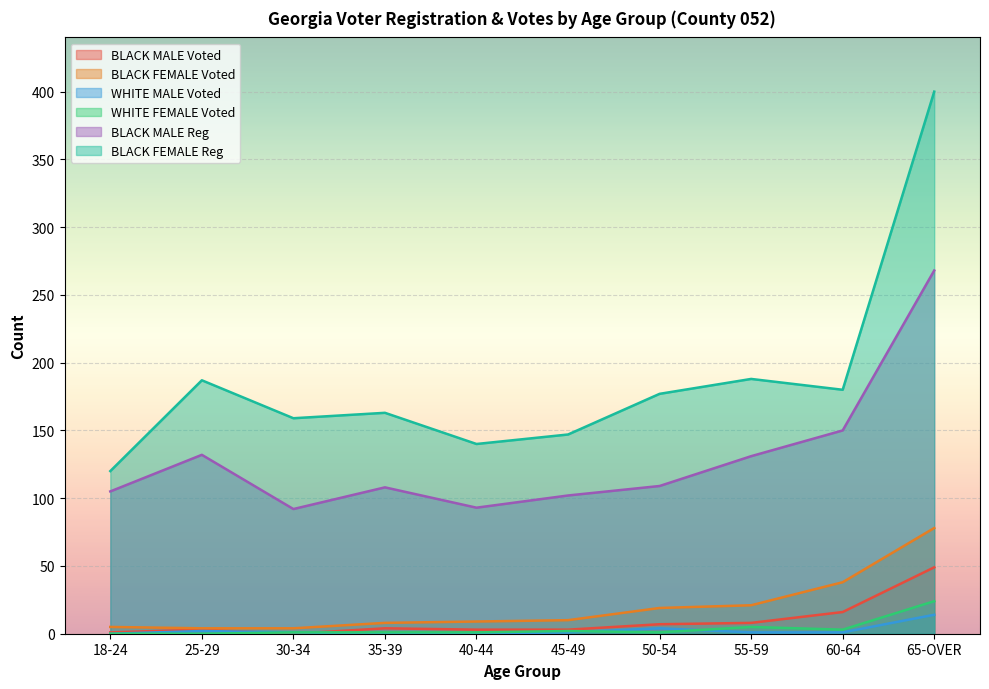

What is the spread (max minus min) of values at 35-39?

163